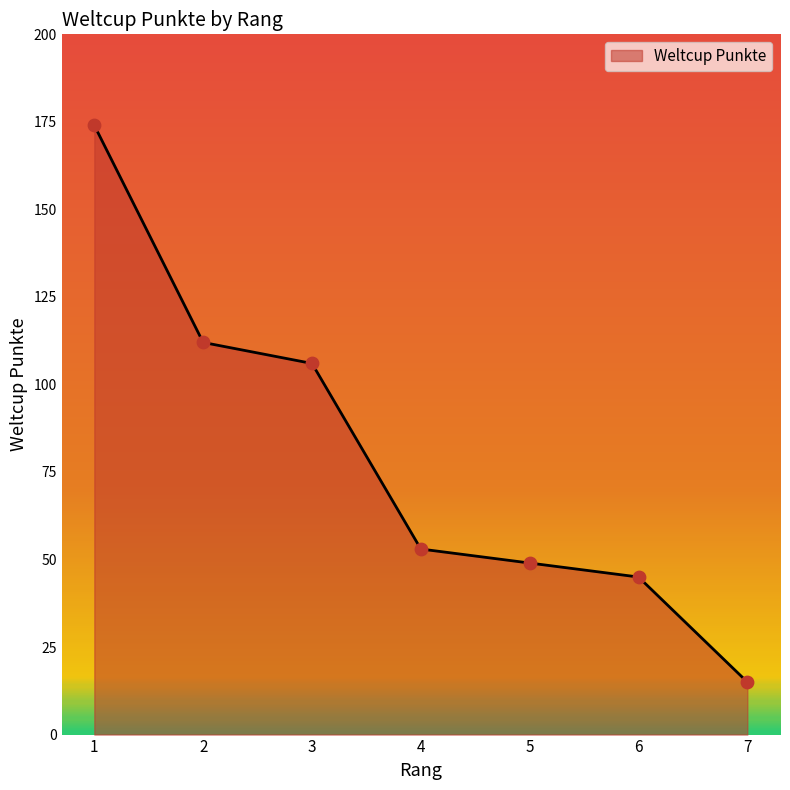

What is the change in value from 2 to 4?

-59